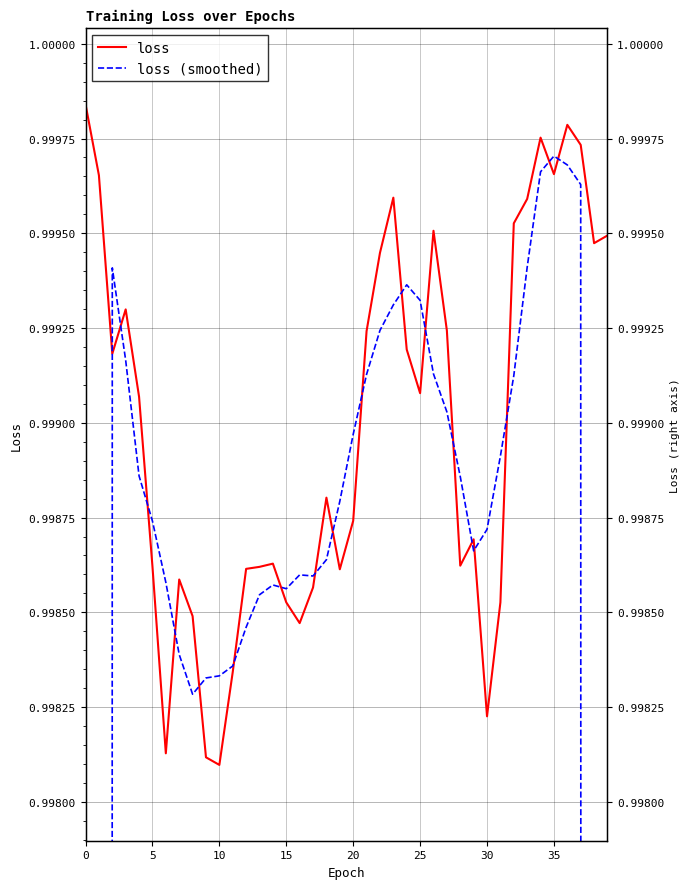

After their last crossing, which series has the higher values: loss (smoothed) or loss?

loss